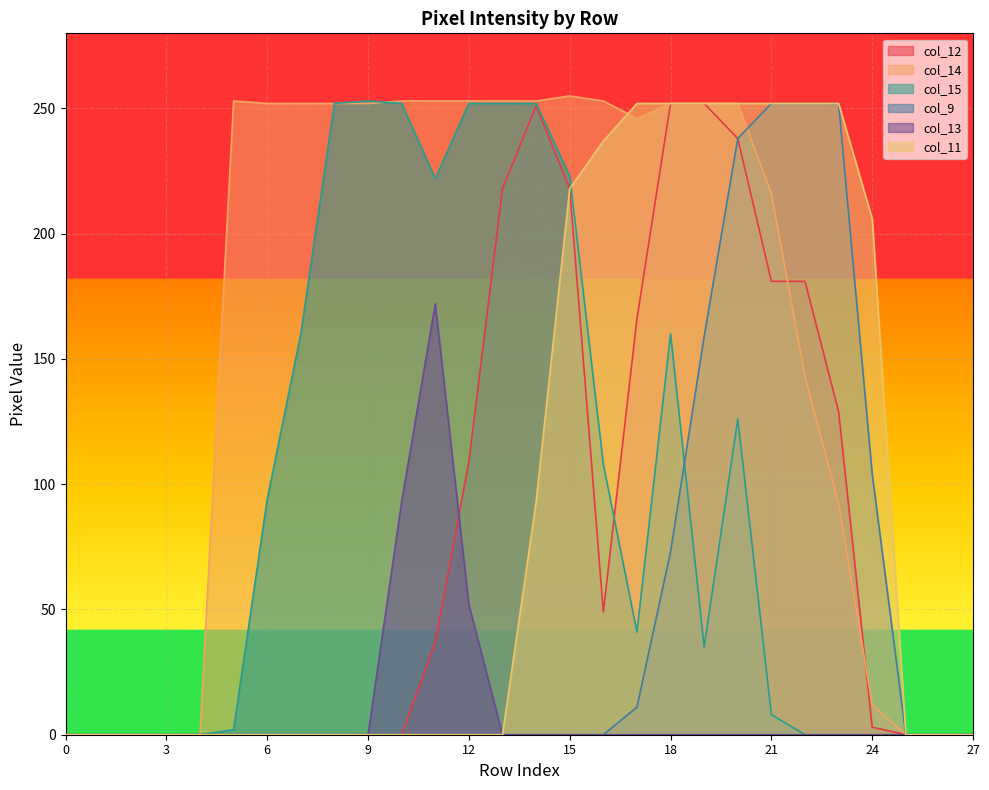

At which category is the sum across all series the highest?

20